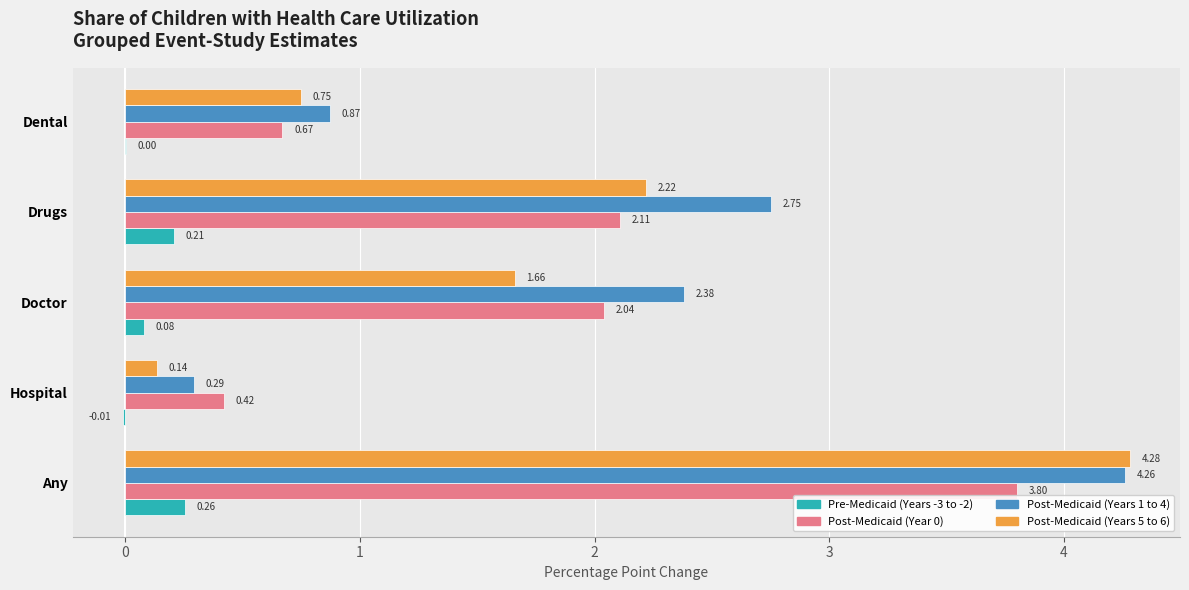

What is the sum of the Post-Medicaid (Years 5 to 6) values at Any and Doctor?

5.9